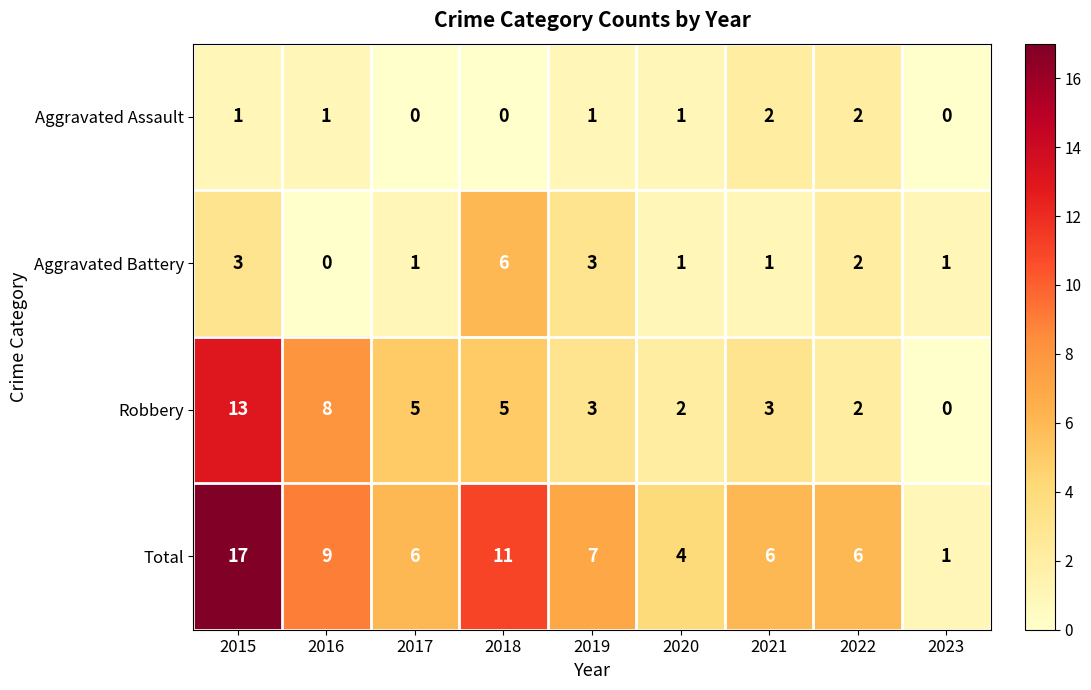

Between 2018 and 2019, which series saw the biggest shift?

Total